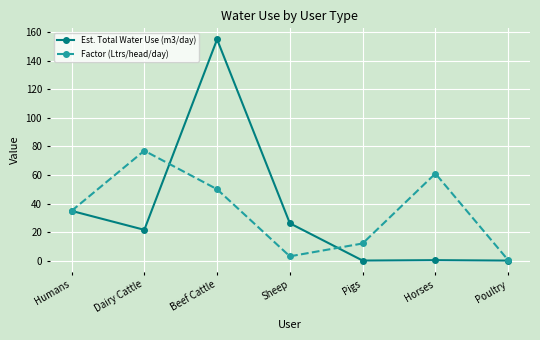

What is the difference between the maximum and minimum values in the Est. Total Water Use (m3/day) series?

155.0